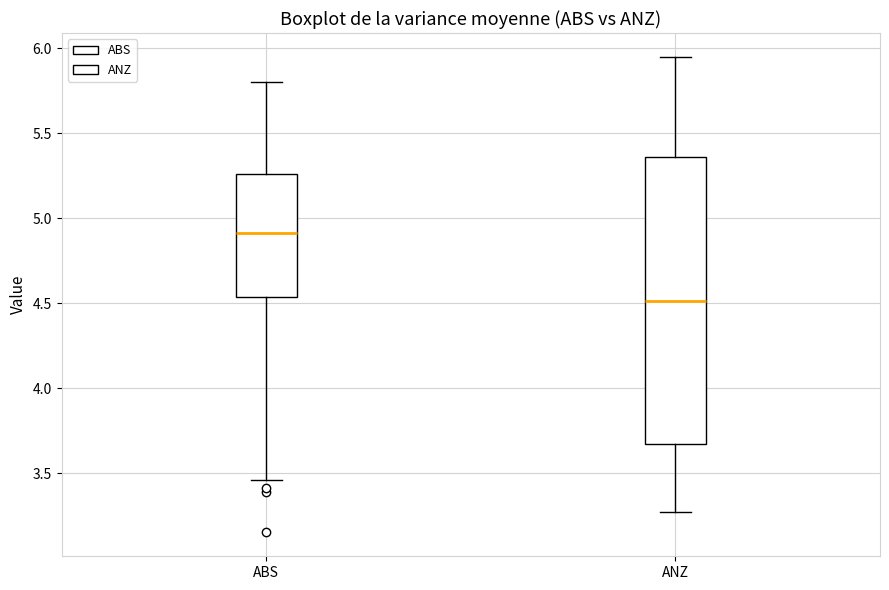

Which box is the tallest, from its lower edge to its upper edge?

ANZ